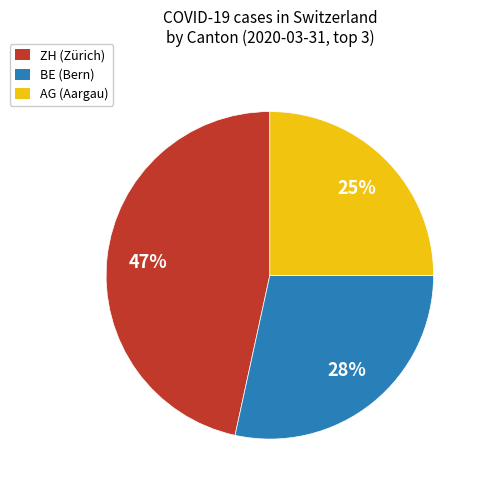

What percentage is the AG (Aargau) slice, to the nearest percent?

25%